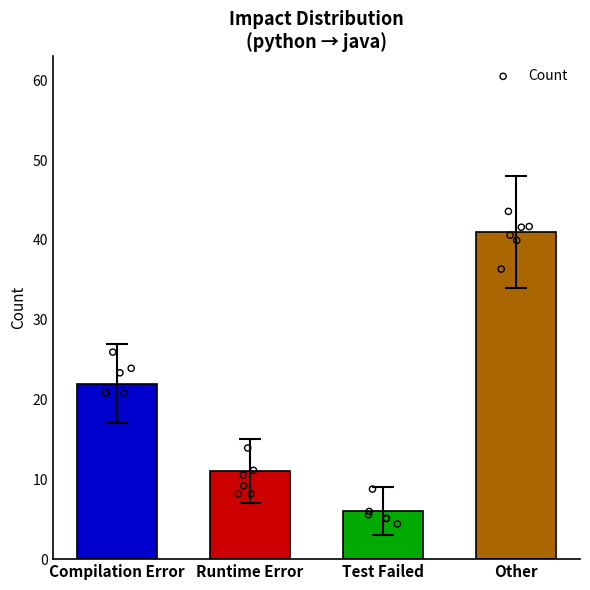

Which has a higher value, Test Failed or Compilation Error?

Compilation Error